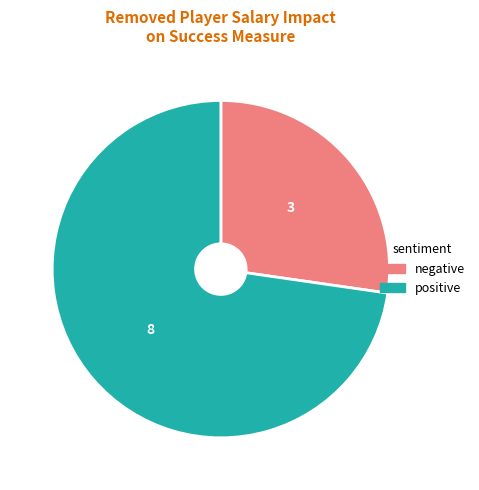

Which has a higher value, negative or positive?

positive